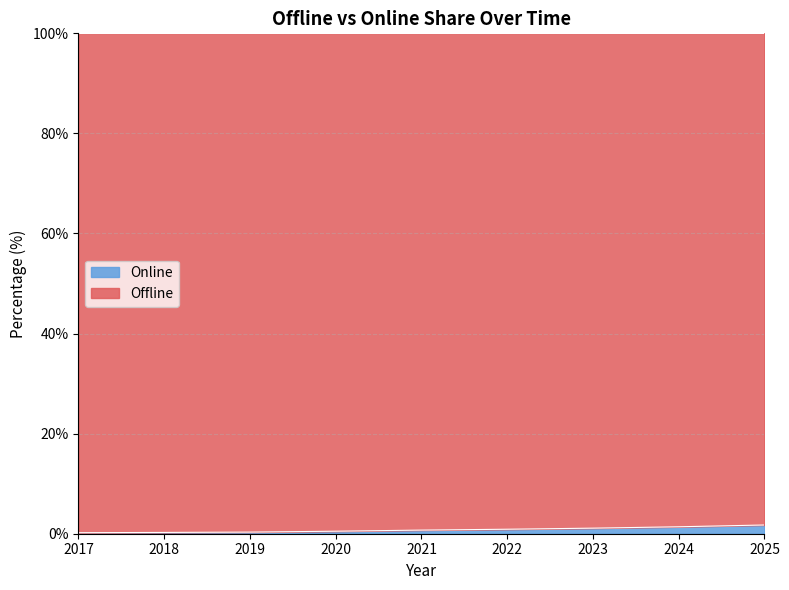

Which label corresponds to the smallest value in the chart?

2017